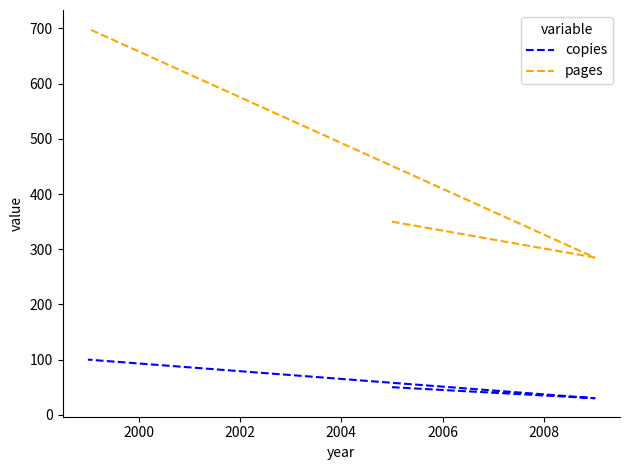

What is the highest value of the pages series?

700